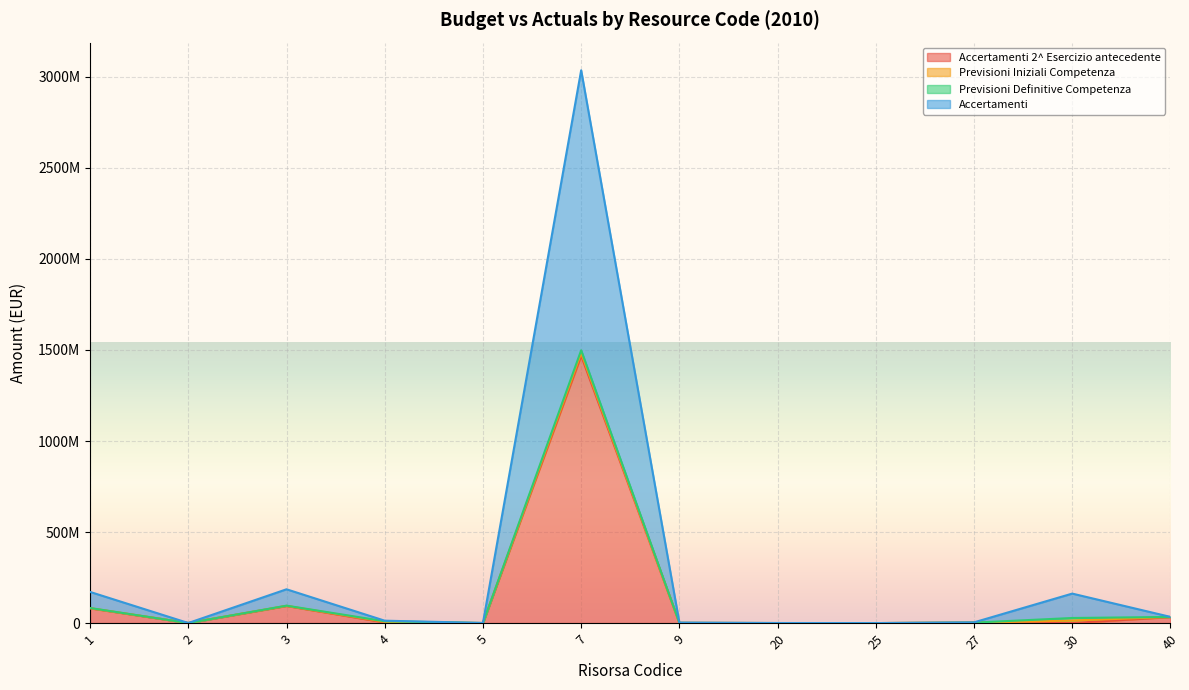

True or false: Accertamenti 2^ Esercizio antecedente and Accertamenti intersect in this chart.

False